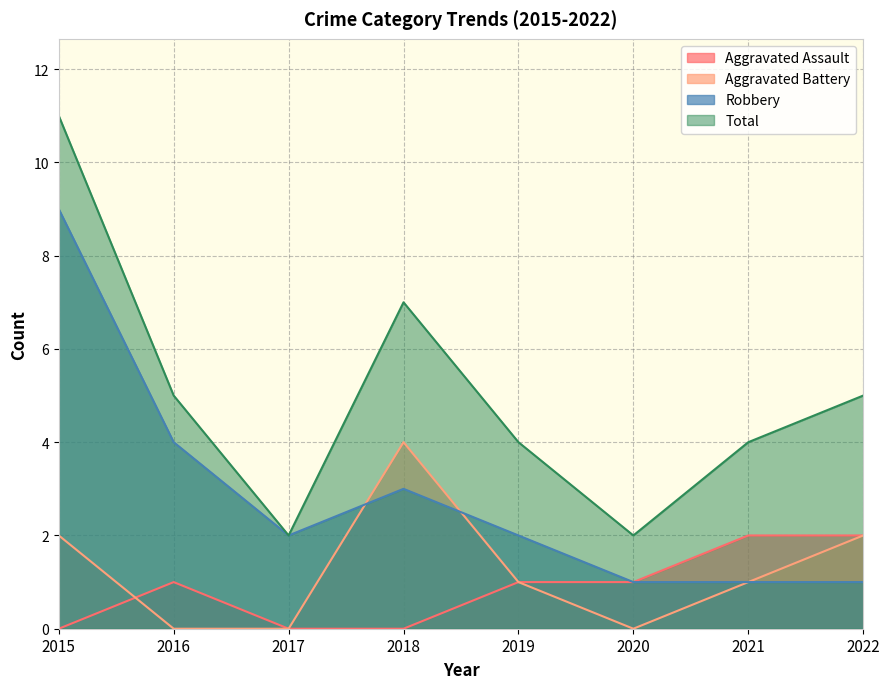

True or false: Aggravated Battery and Robbery cross at least once.

True